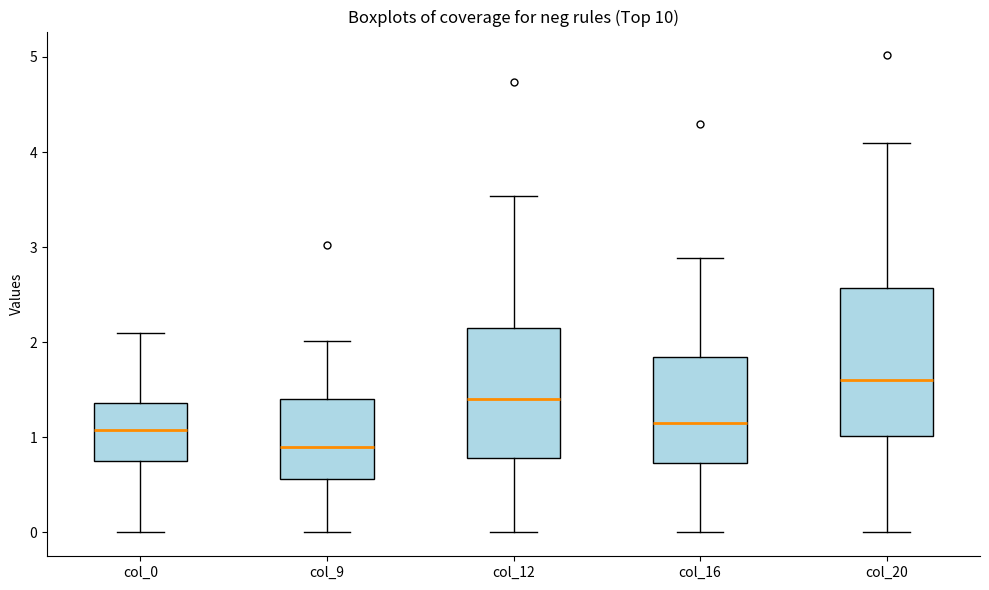

Where is the lower edge of the box for col_12 on the y-axis? The values are not printed on the chart, so give them approximately, as read against the axis.

0.8